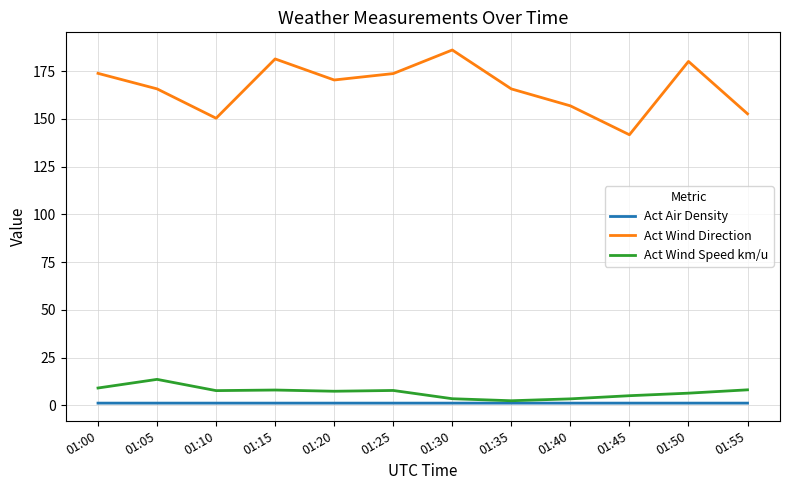

How many distinct data groups are displayed?

3